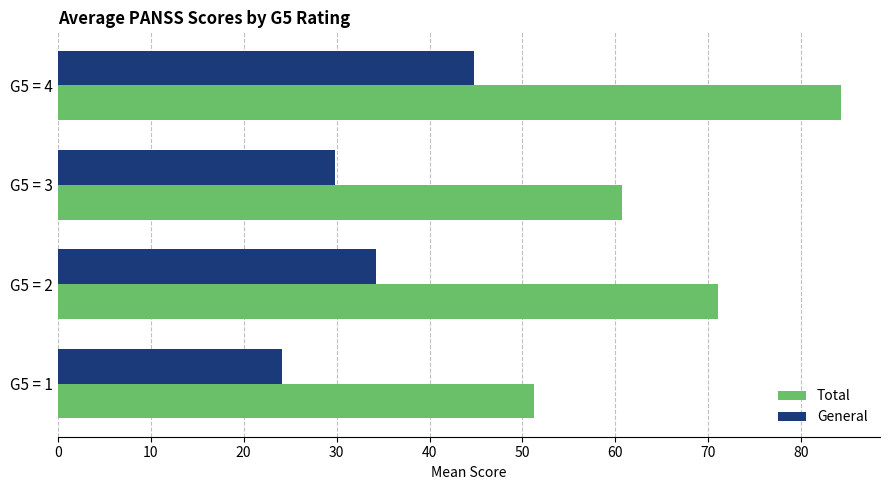

Rank the series by their average value, from lowest to highest.

General, Total